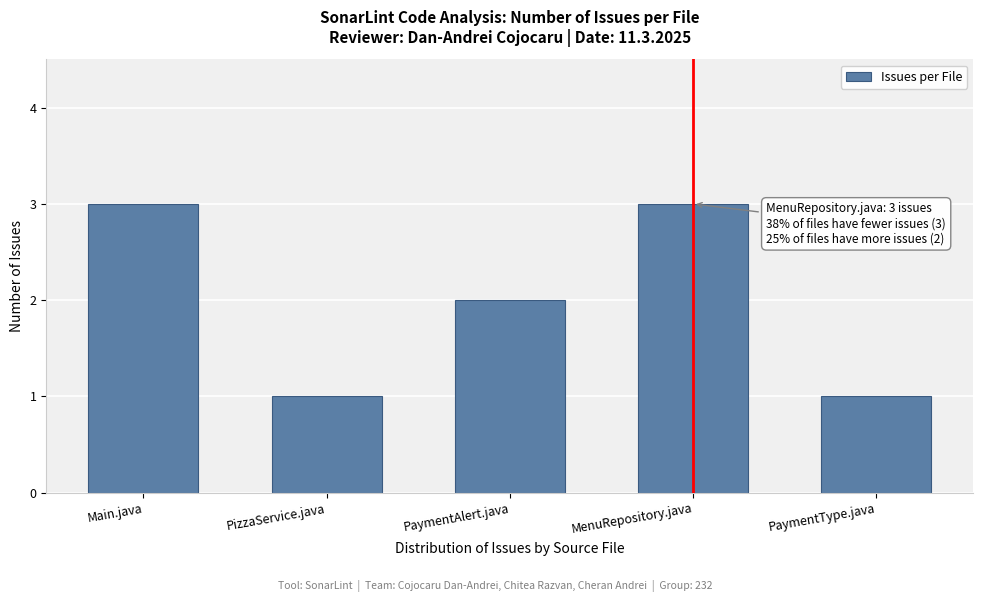

Reading left to right, what are all the values shown in this chart?

3	1	2	3	1